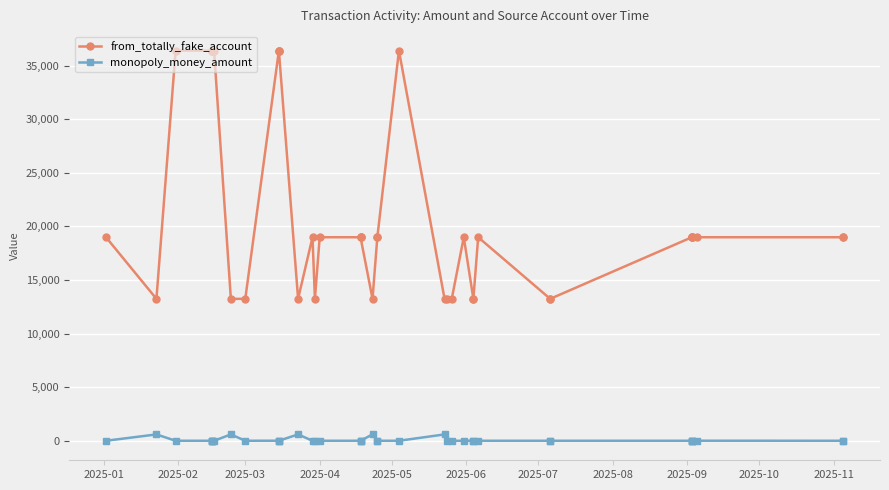

Which series has the largest range (max minus min)?

from_totally_fake_account